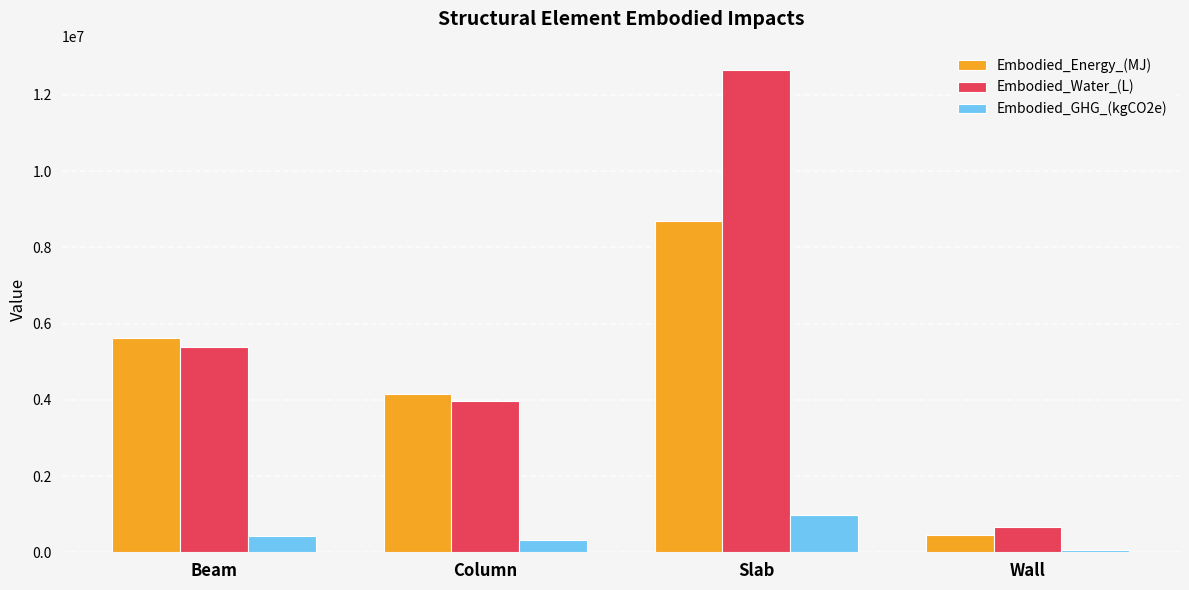

What is the total value across all series at Wall?

1155344.7